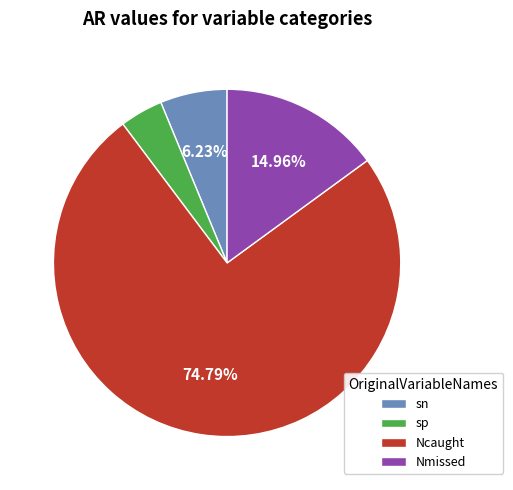

How many slices are in this pie chart?

4